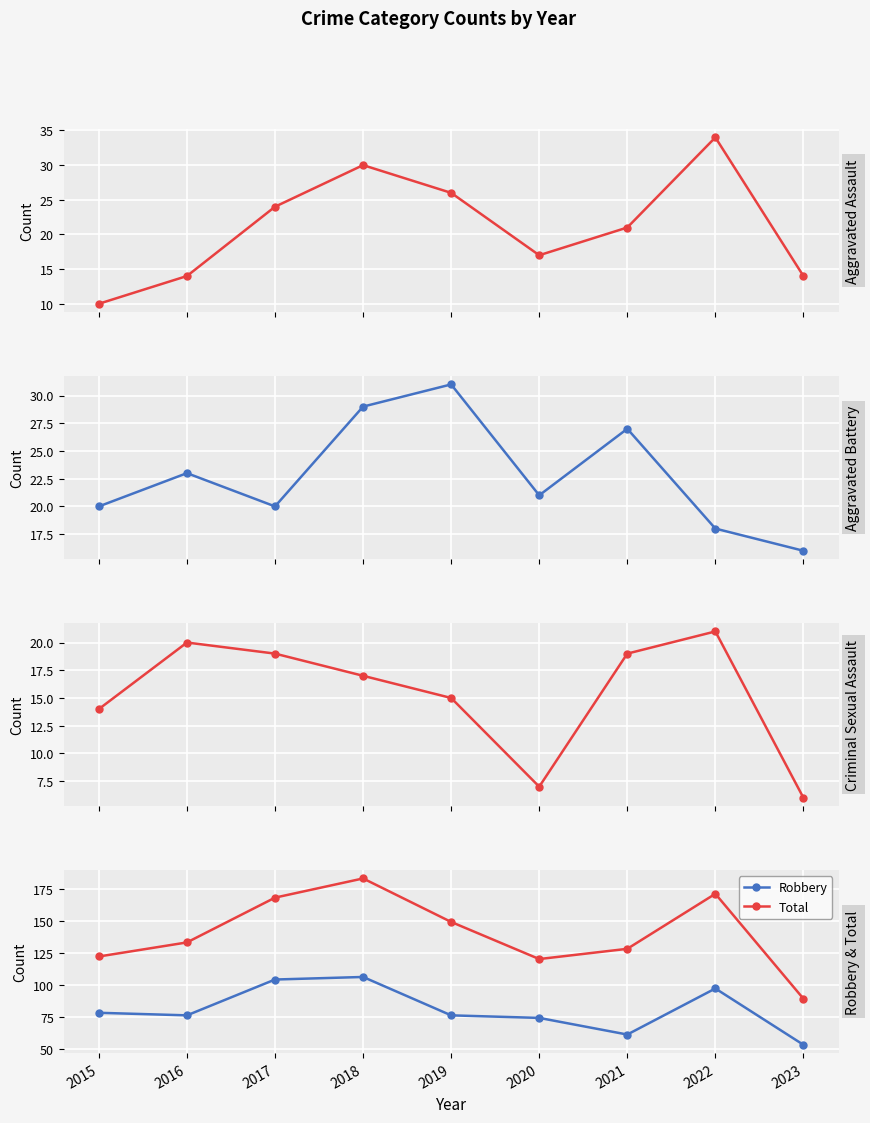

List the series in order of their peak value, lowest first.

Criminal Sexual Assault, Aggravated Battery, Aggravated Assault, Robbery, Total